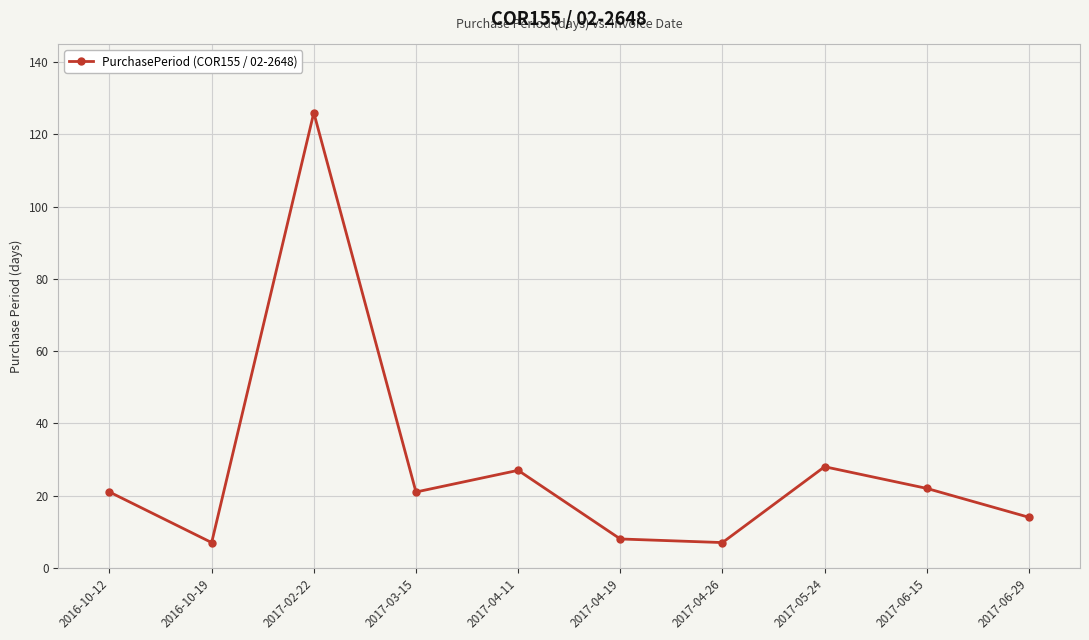

How many lines are shown in the chart?

1